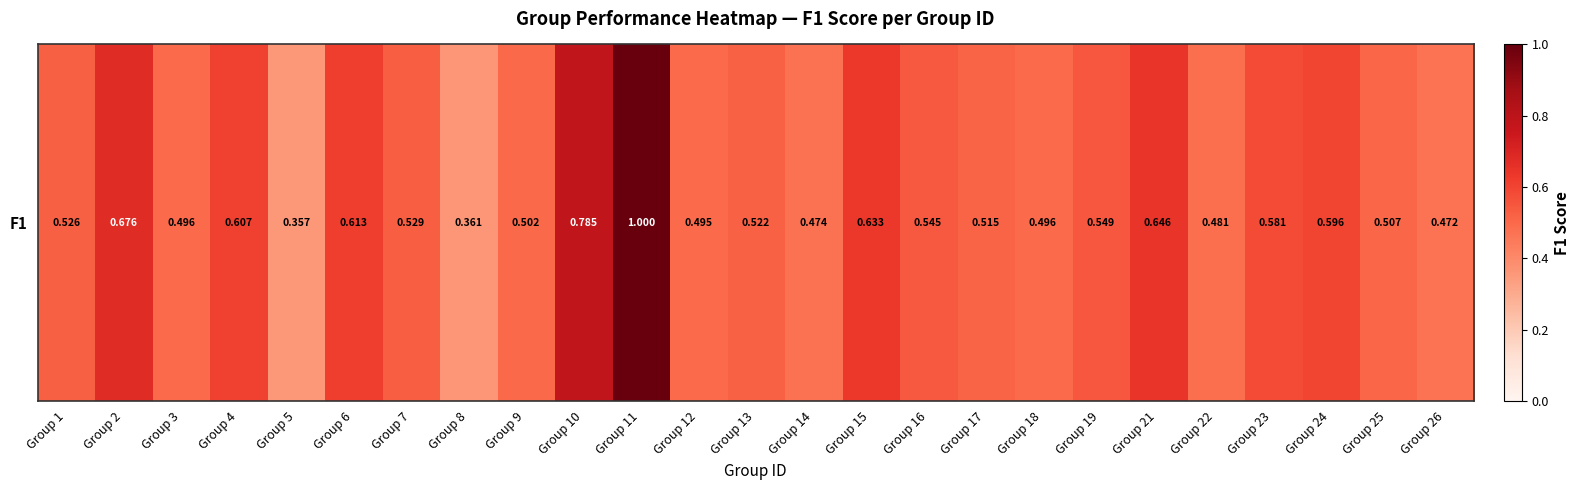

What is the maximum value shown in the chart?

1.0